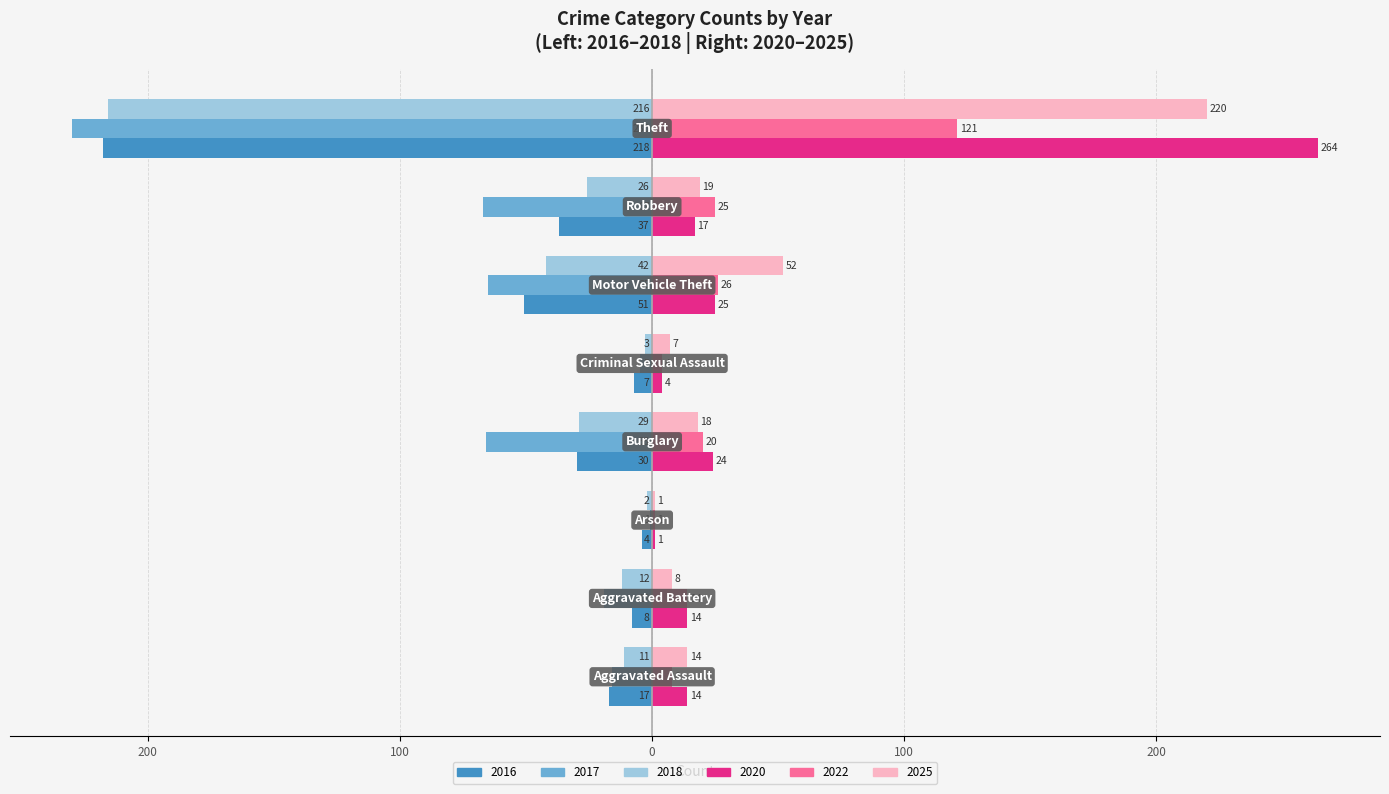

What is the average value of the 2018 series?

-43